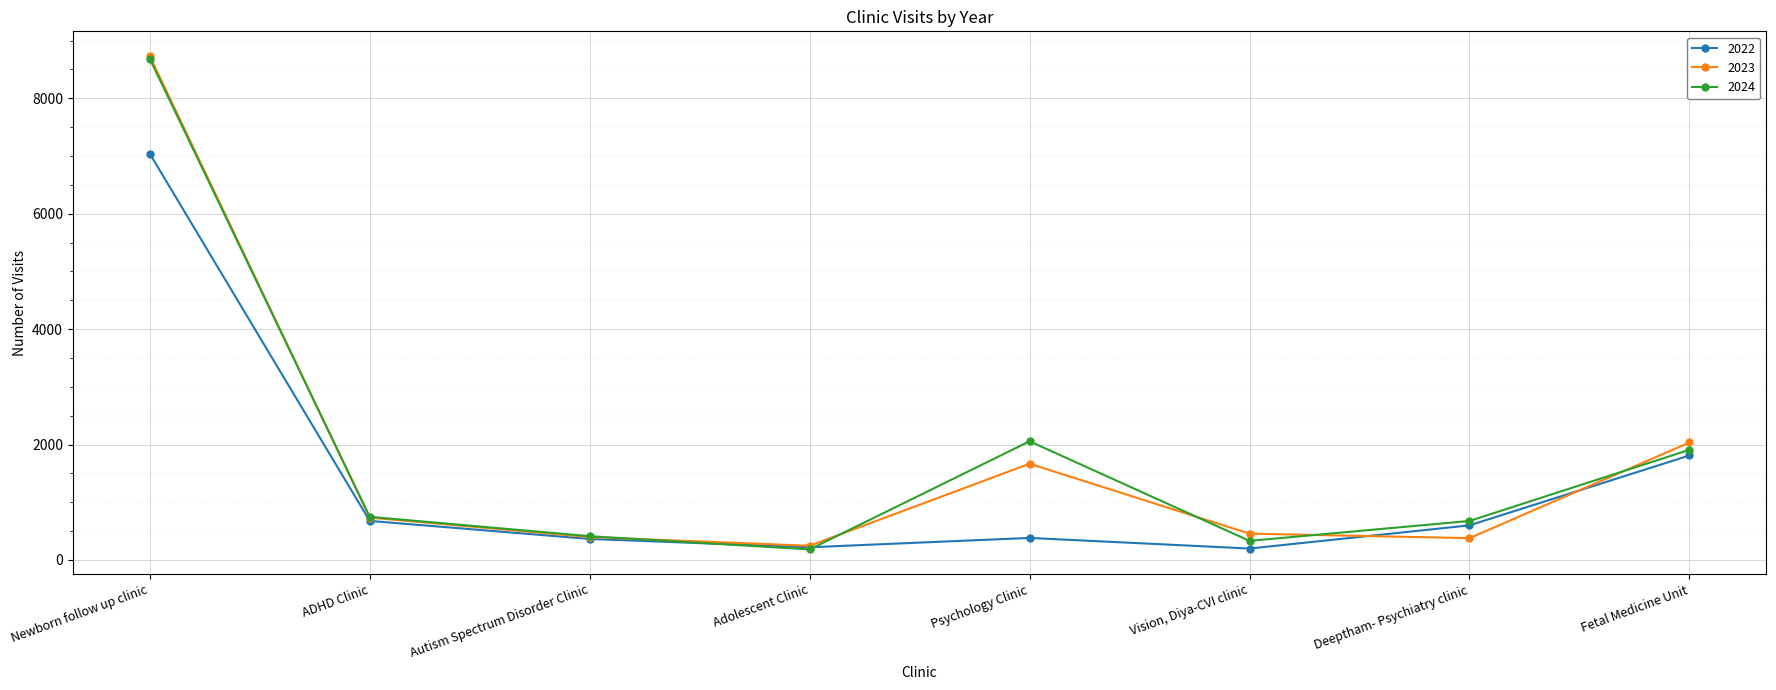

How many data points does each series have?

8